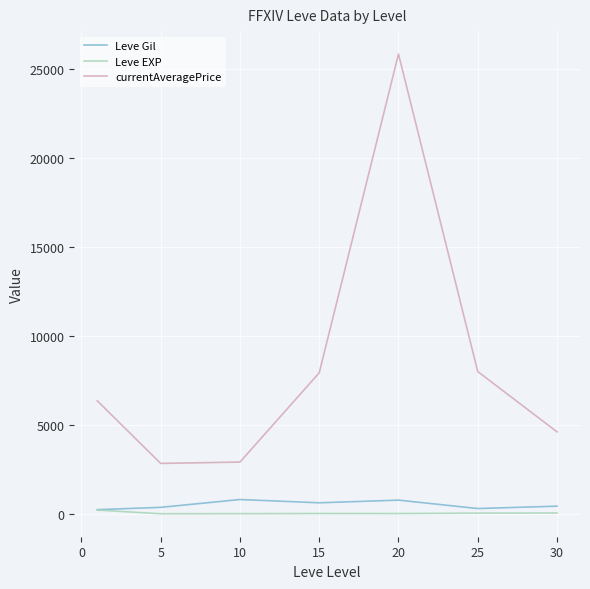

What is the maximum value for Leve Gil?

803.3